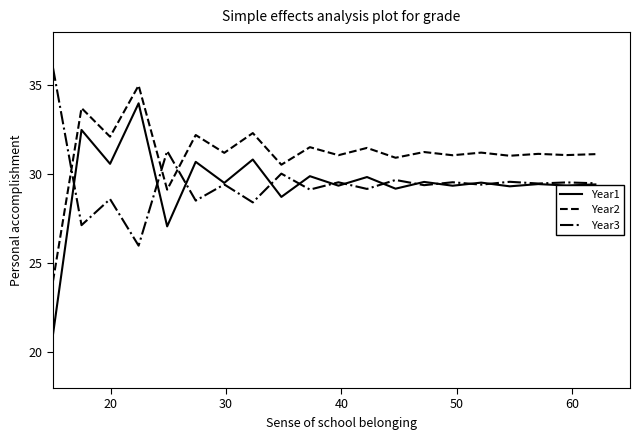

True or false: Year3 and Year2 intersect in this chart.

True